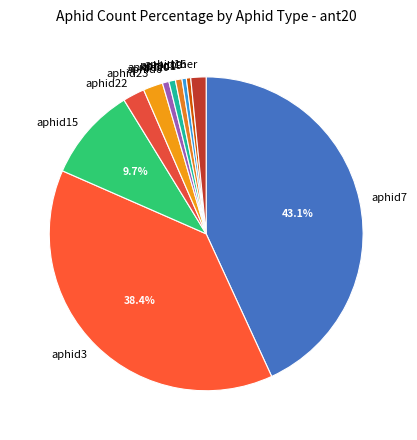

Combined, do aphid19 and aphid3 account for over 50%?

No